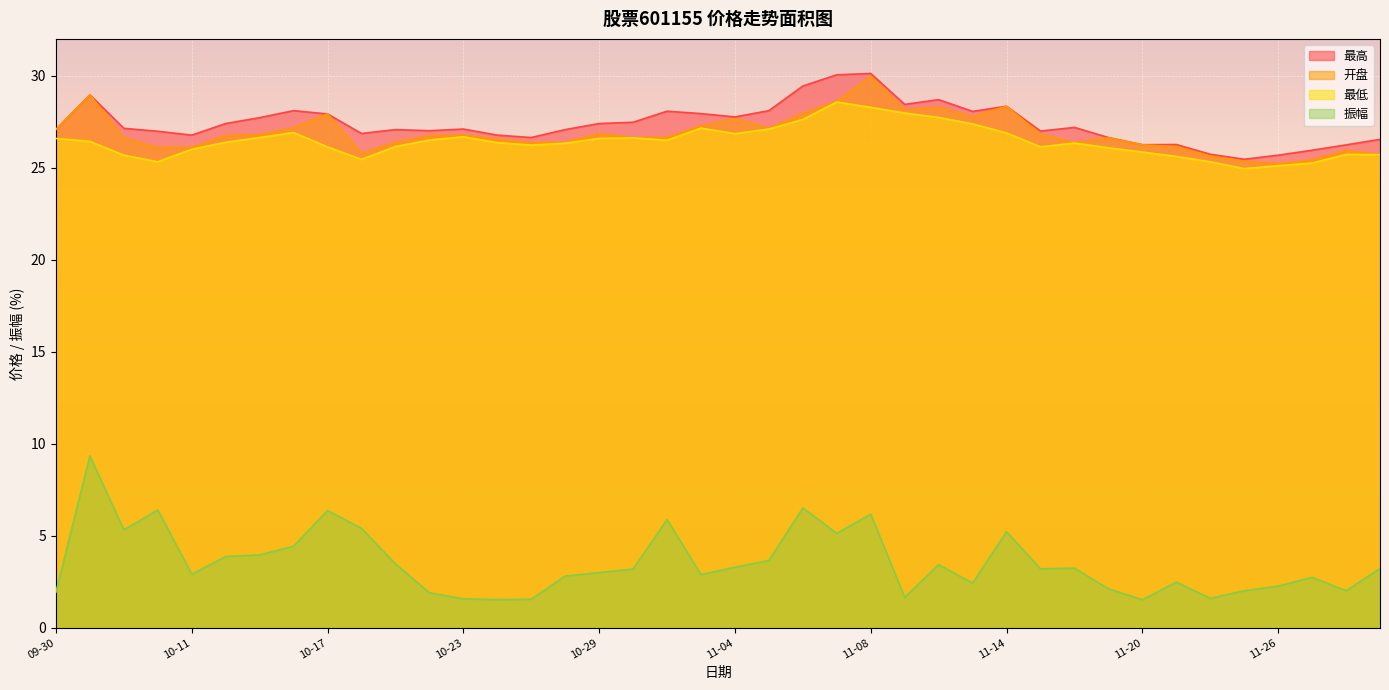

True or false: 开盘 and 振幅 intersect in this chart.

False